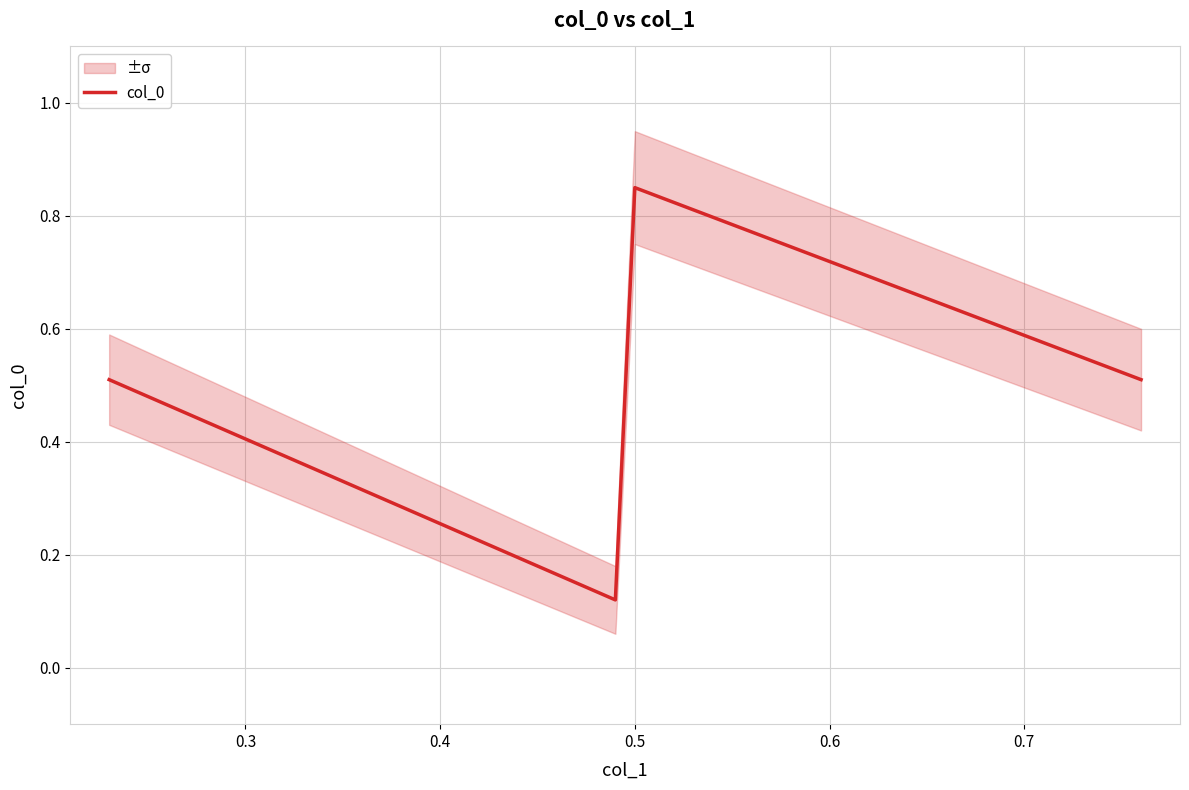

True or false: col_0 has more than 0 interior local peaks.

True